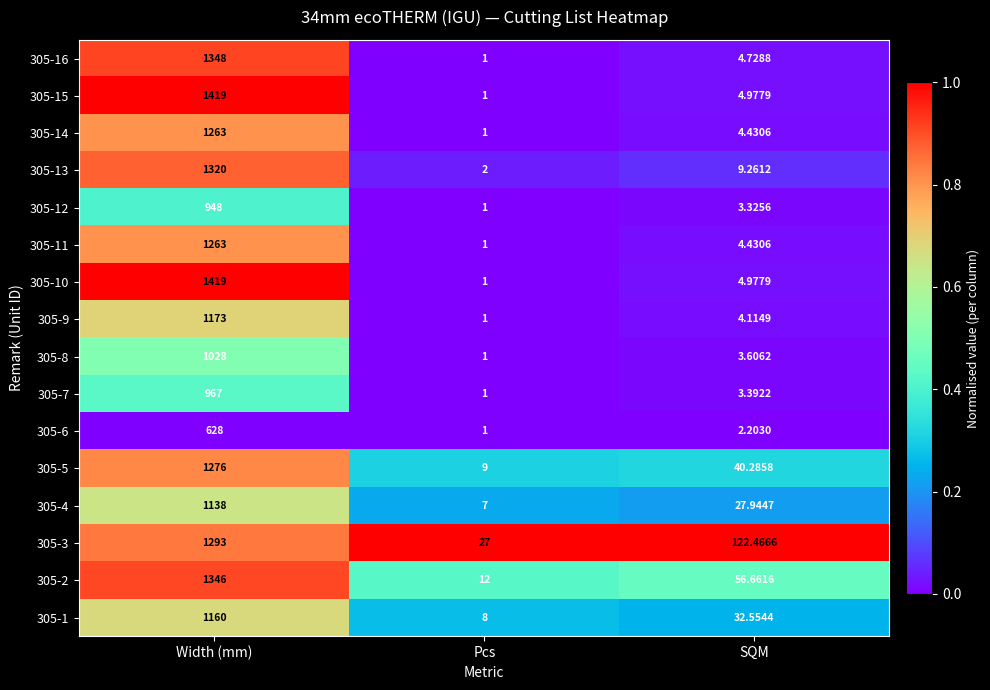

At which category is the sum across all series the highest?

Width (mm)